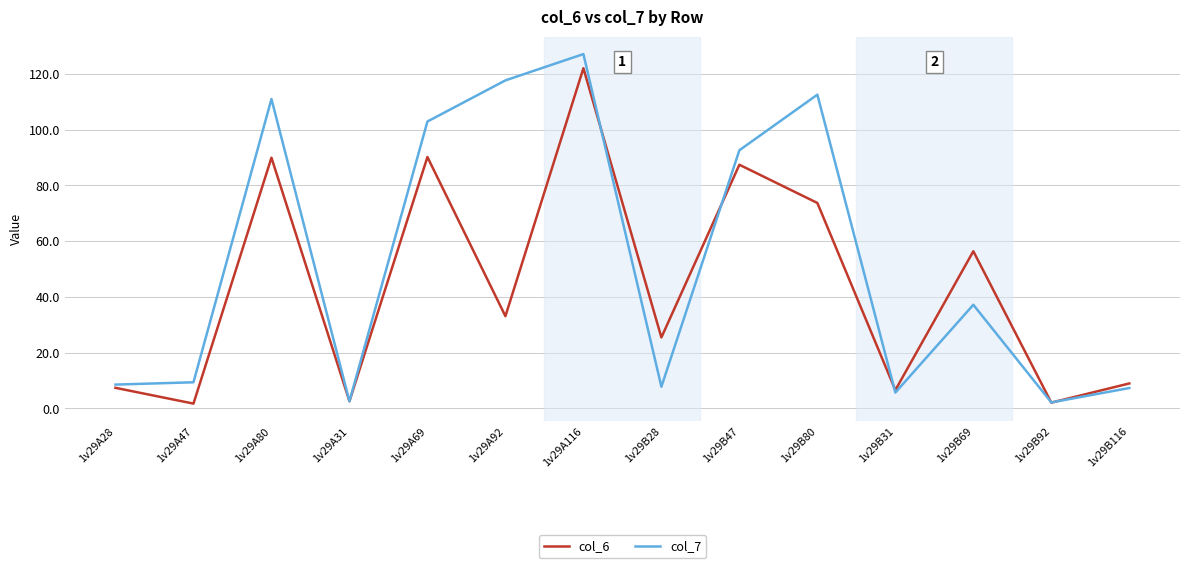

Between 1v29A116 and 1v29B80, which series saw the biggest shift?

col_6